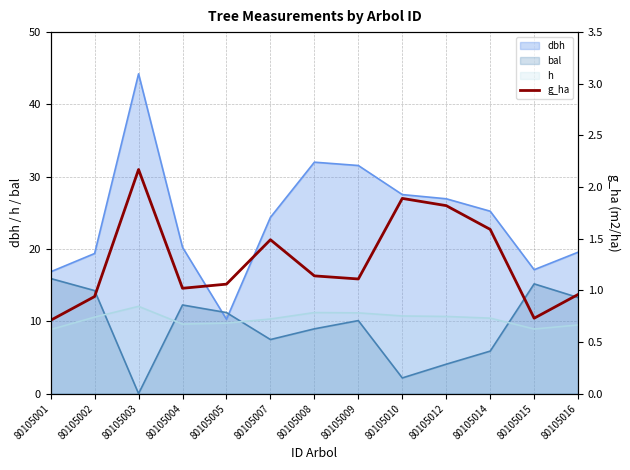

Reading left to right, list all the values displayed in this chart.

0.7	0.9	2.2	1.0	1.1	1.5	1.1	1.1	1.9	1.8	1.6	0.7	1.0